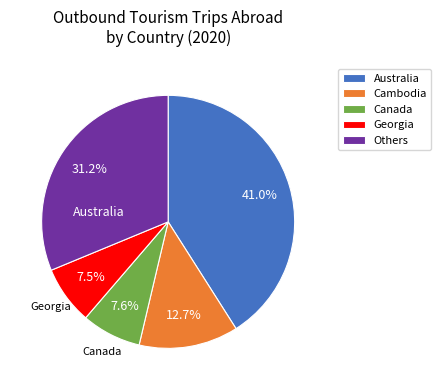

To the nearest percent, what is the average slice percentage?

20%